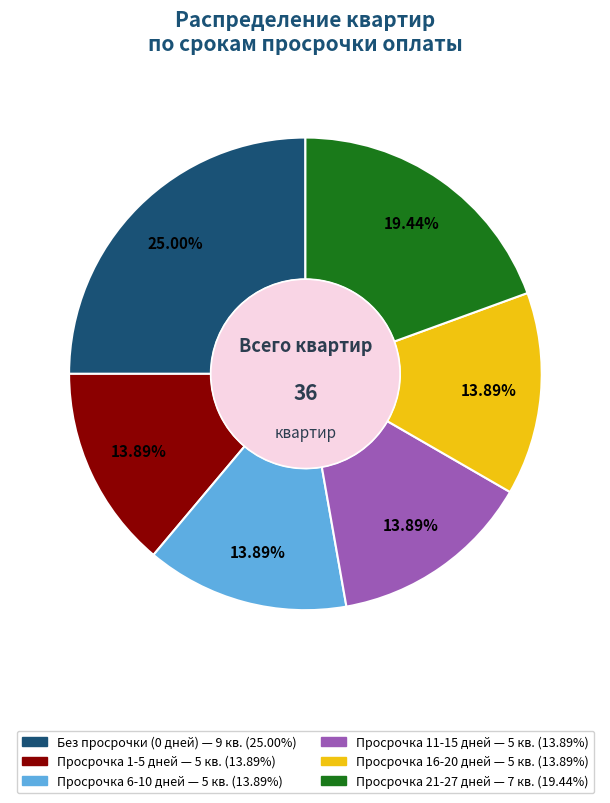

Is there a majority slice in this chart?

No